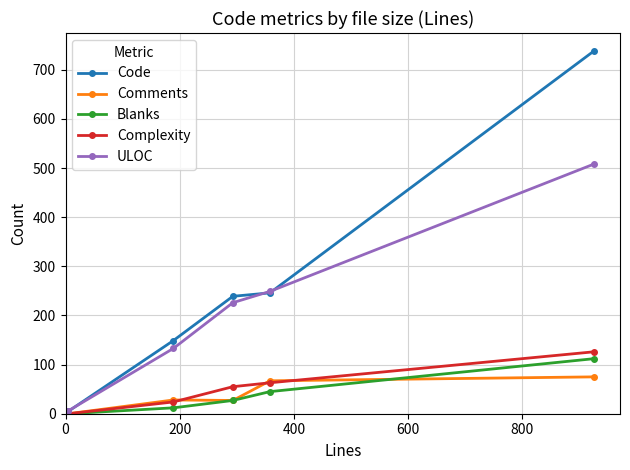

How many series are shown in this chart?

5